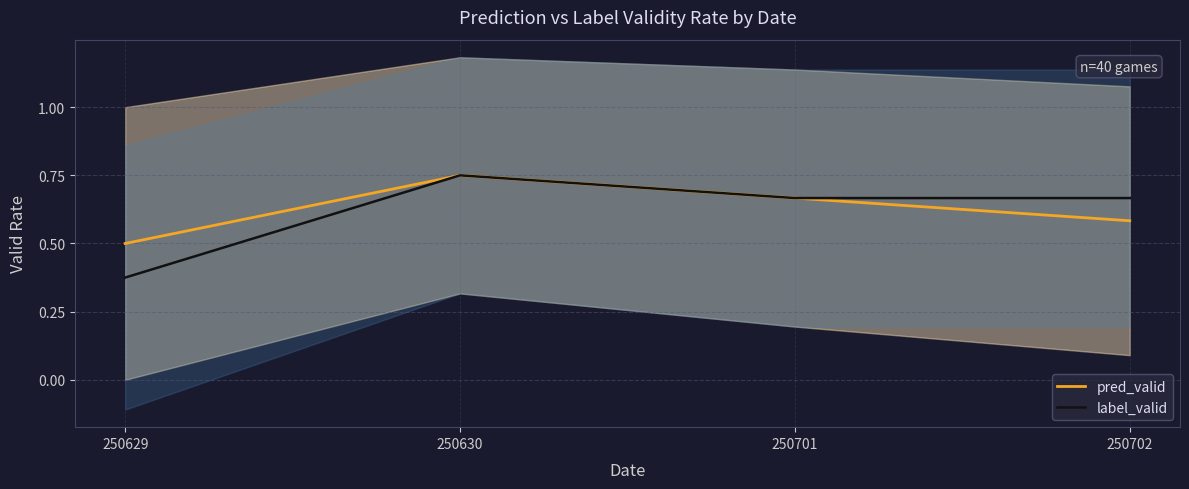

Between 250630 and 250702, which is larger?

250630